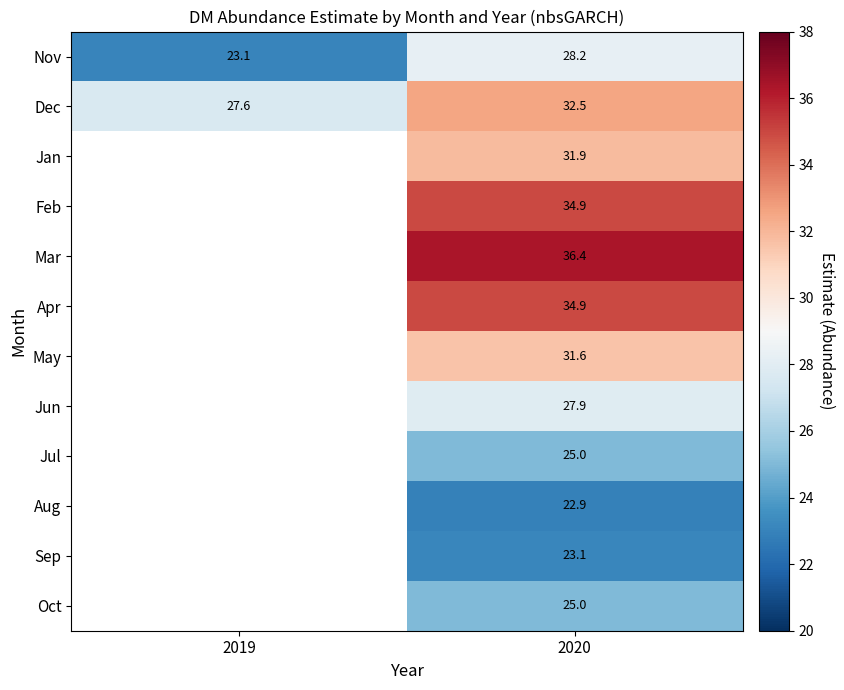

Between 2020 and 2019, which is larger?

2020